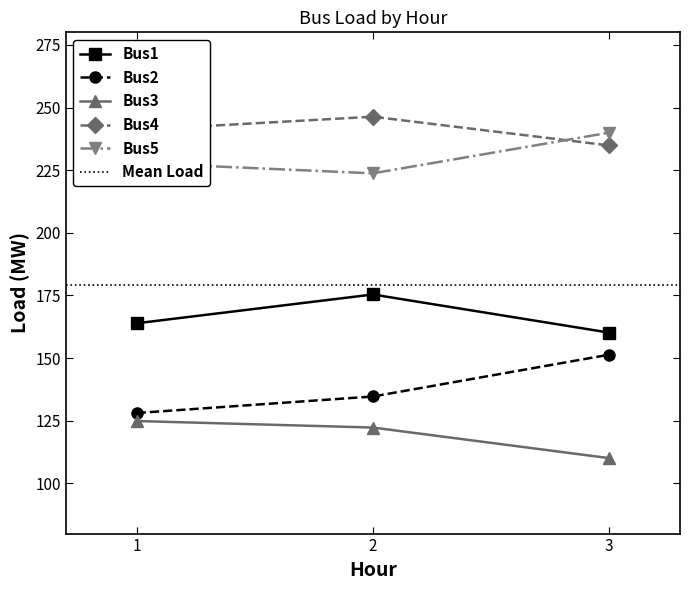

At which category is the sum across all series the highest?

2